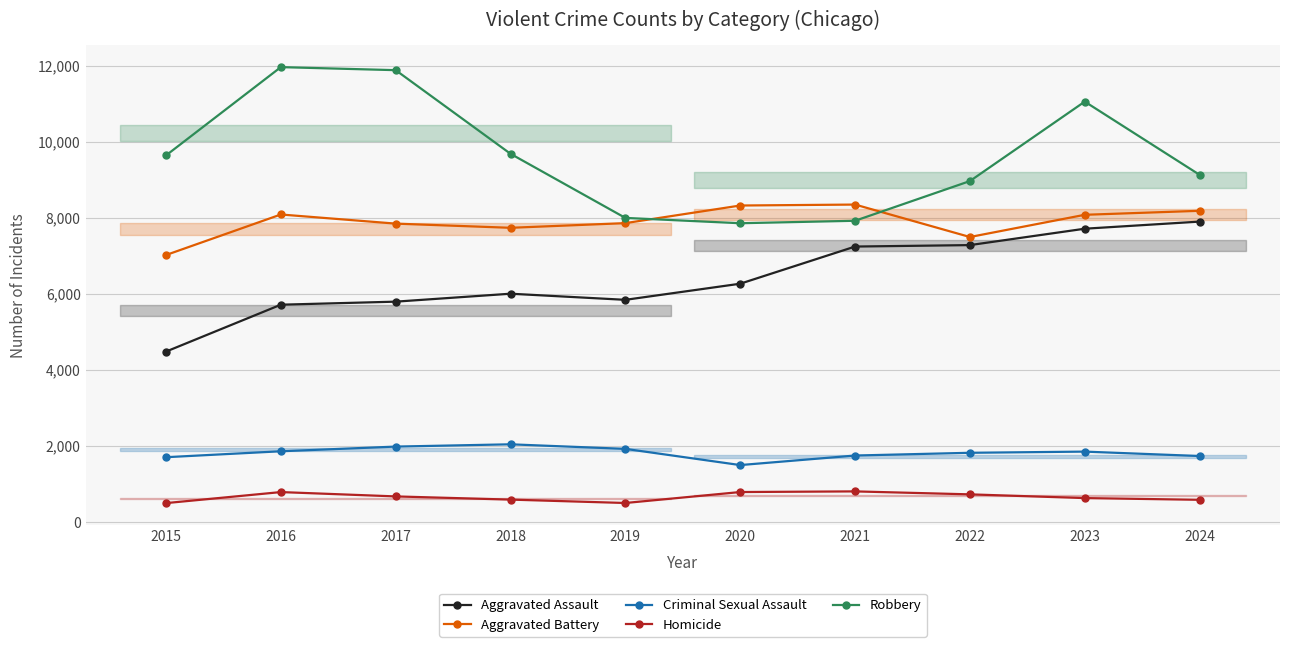

Reading left to right, list all the values displayed in this chart.

Aggravated Assault: 4480	5713	5793	6002	5841	6265	7242	7280	7711	7898
Aggravated Battery: 7019	8085	7845	7735	7858	8321	8346	7493	8077	8182
Criminal Sexual Assault: 1703	1859	1982	2042	1922	1496	1747	1819	1850	1734
Homicide: 496	786	672	588	499	787	804	726	628	583
Robbery: 9638	11960	11880	9681	7995	7855	7920	8964	11053	9128